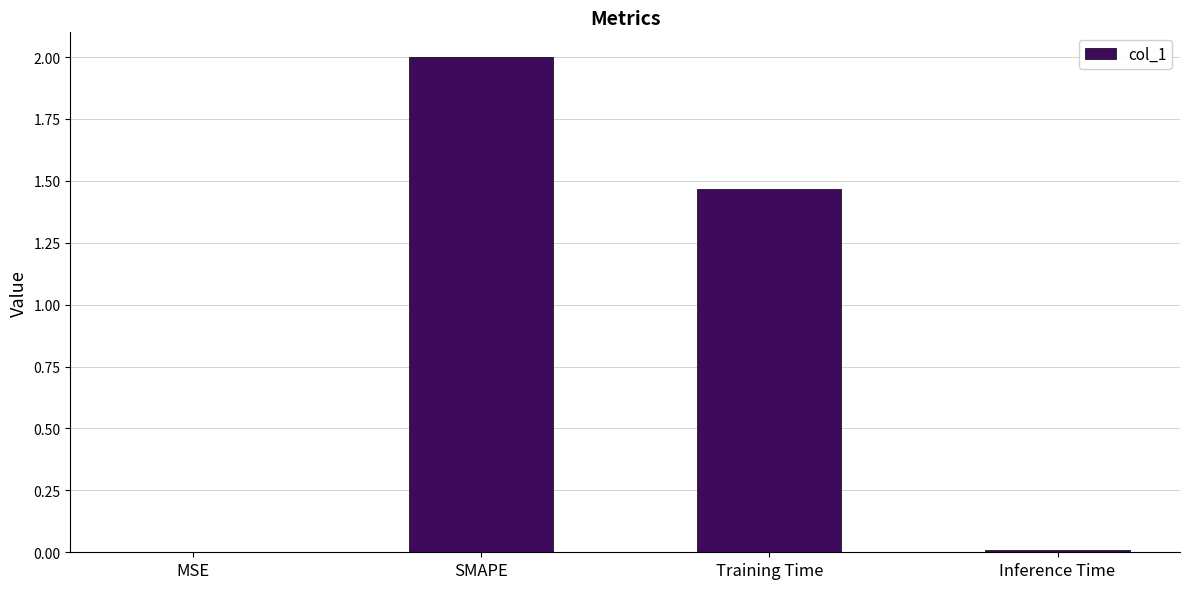

How many data points does each series have?

4